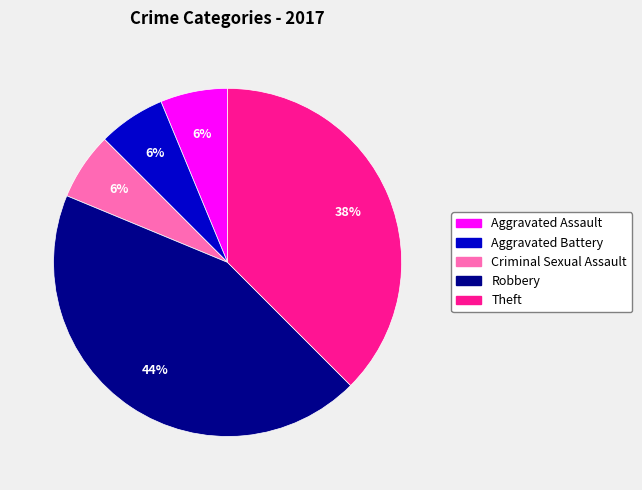

True or false: Theft accounts for 26% of the total.

False